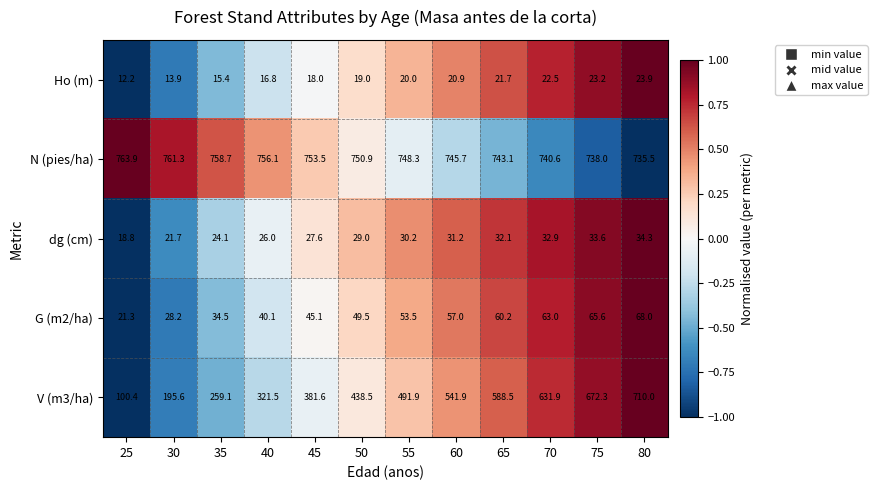

Is the value of N (pies/ha) at 25 greater than the value of dg (cm) at 30?

Yes